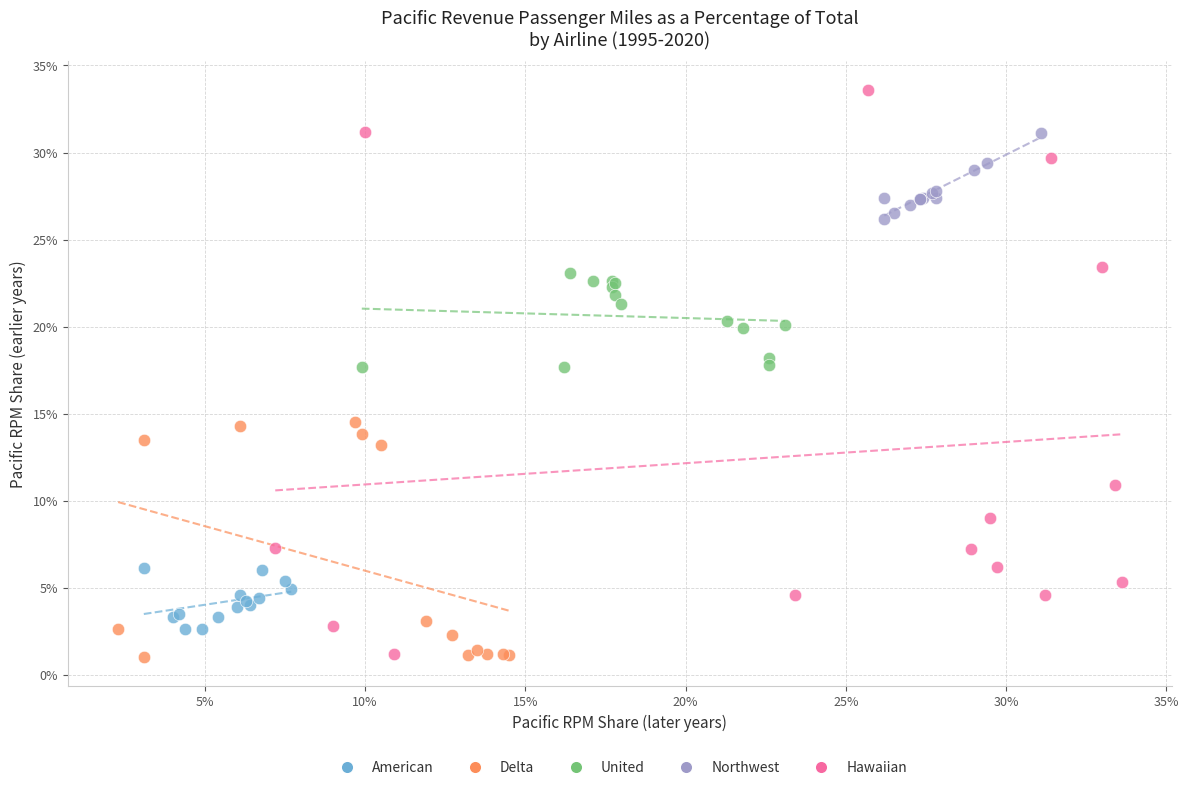

Which series contains the highest Y value?

Hawaiian